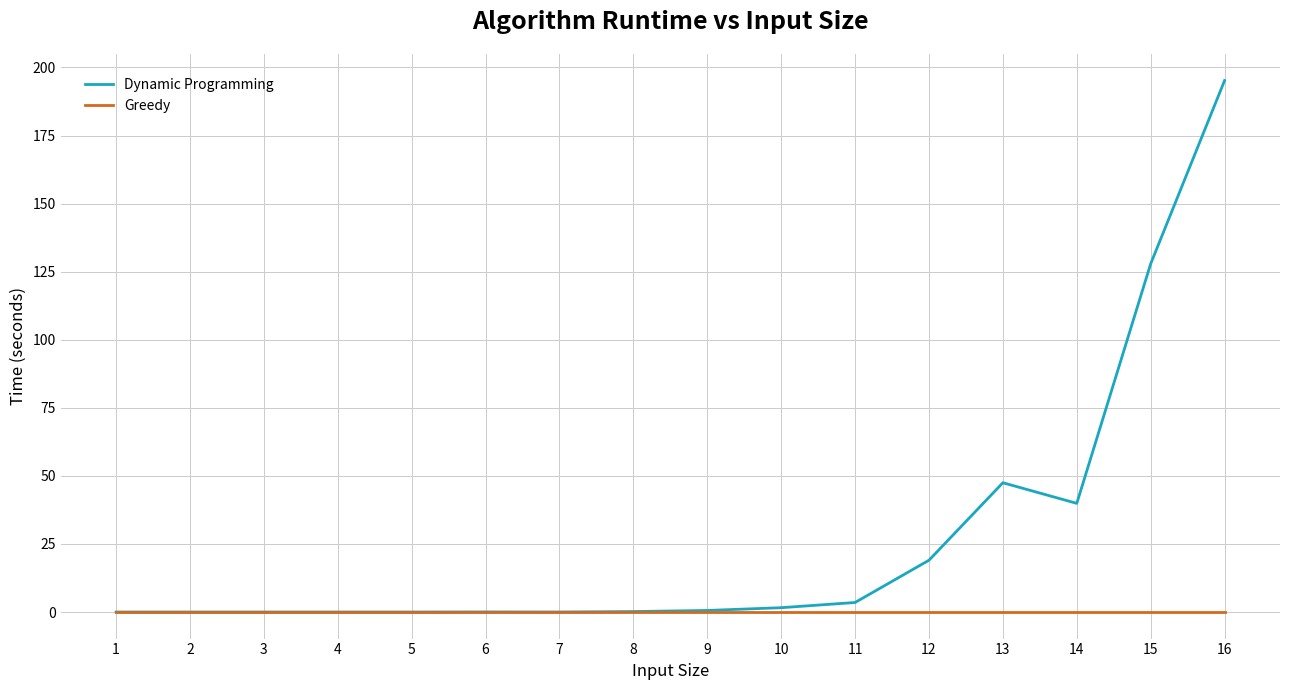

Is it true that Greedy equals 0.0 at 14?

True